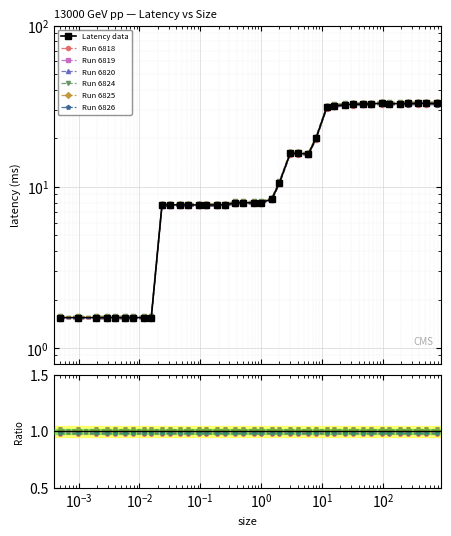

Rank the categories by value from lowest to highest.

0.00098, 0.00049, 0.00195, 0.00293, 0.00391, 0.00586, 0.00781, 0.01172, 0.01562, 0.1875, 0.09375, 0.0625, 0.125, 0.03125, 0.02344, 0.04688, 0.25, 0.375, 0.75, 0.5, 1.0, 1.5, 2.0, 6.0, 4.0, 3.0, 8.0, 12.0, 16.0, 24.0, 32.0, 48.0, 64.0, 128.0, 192.0, 256.0, 768.0, 384.0, 512.0, 96.0